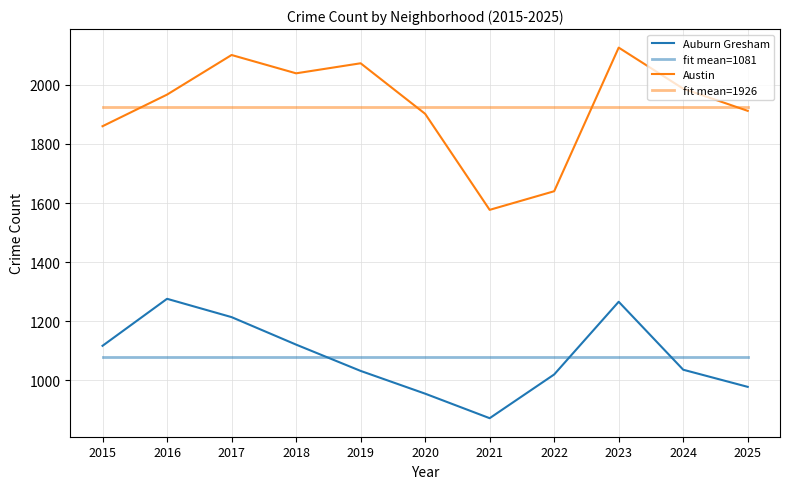

How many lines are shown in the chart?

4